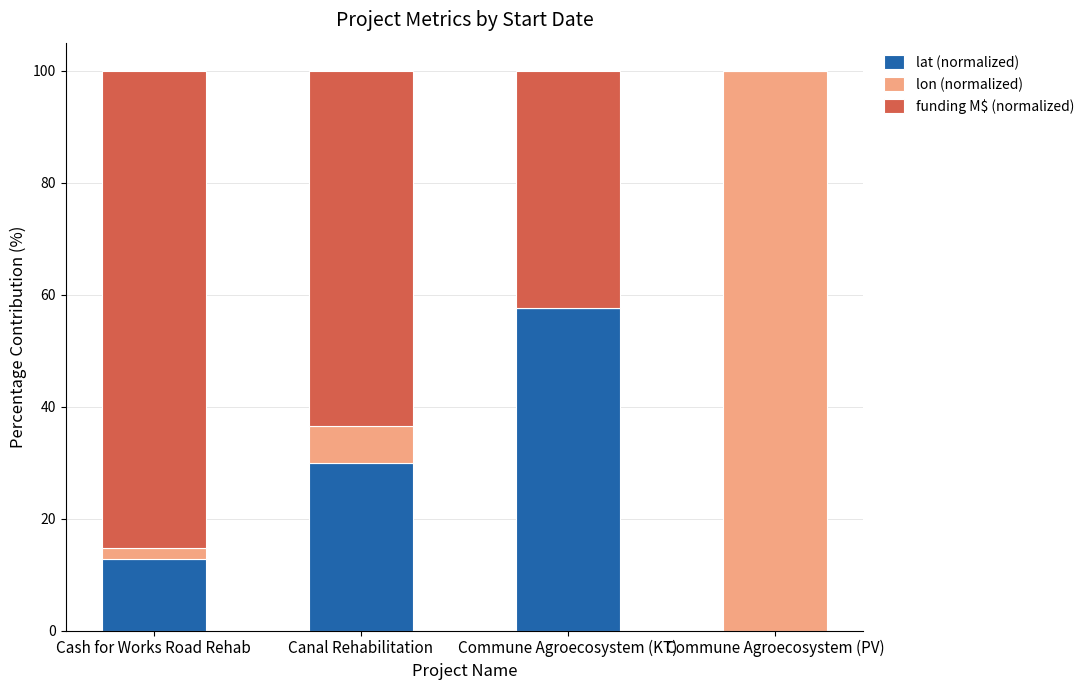

Reading left to right, what are the values for lat (normalized)?

Cash for Works Road Rehab=12.8	Canal Rehabilitation=29.9	Commune Agroecosystem (KT)=57.6	Commune Agroecosystem (PV)=0.0